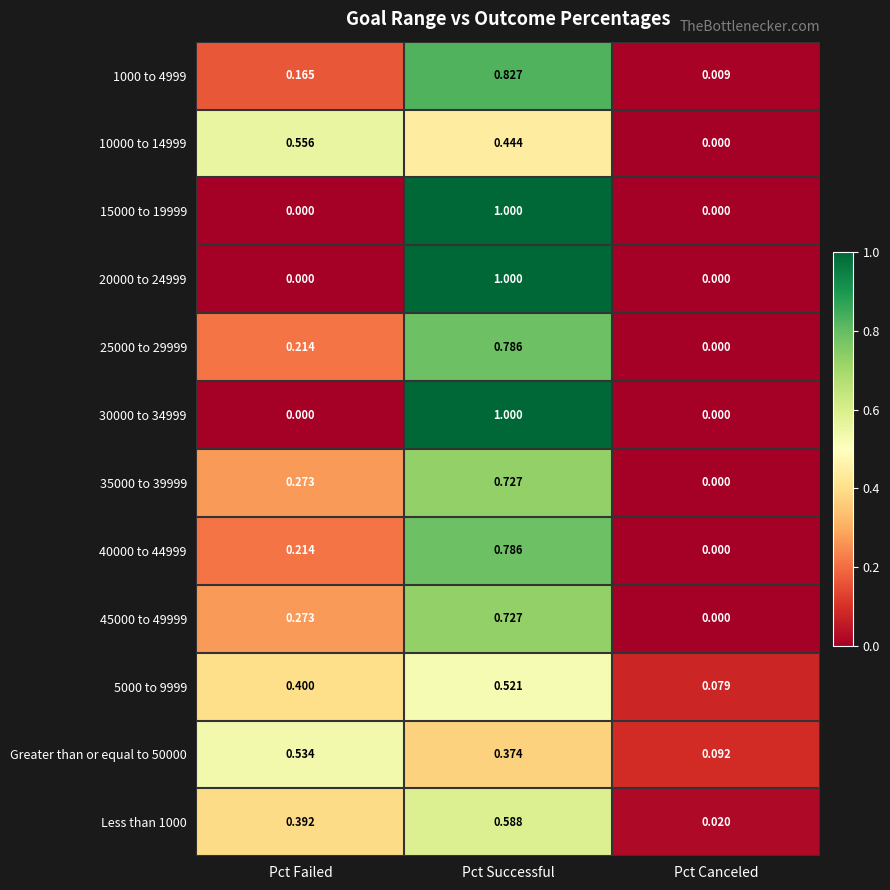

At which category does the chart reach its peak across all series?

Pct Successful